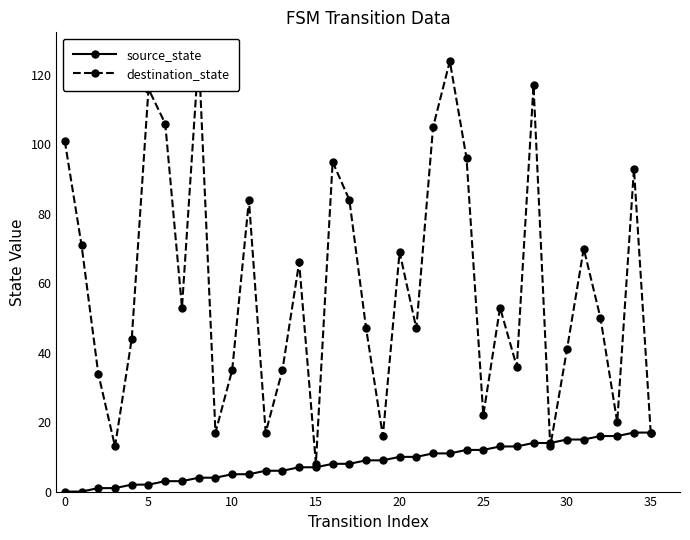

Is it true that source_state equals 15 at 31?

True